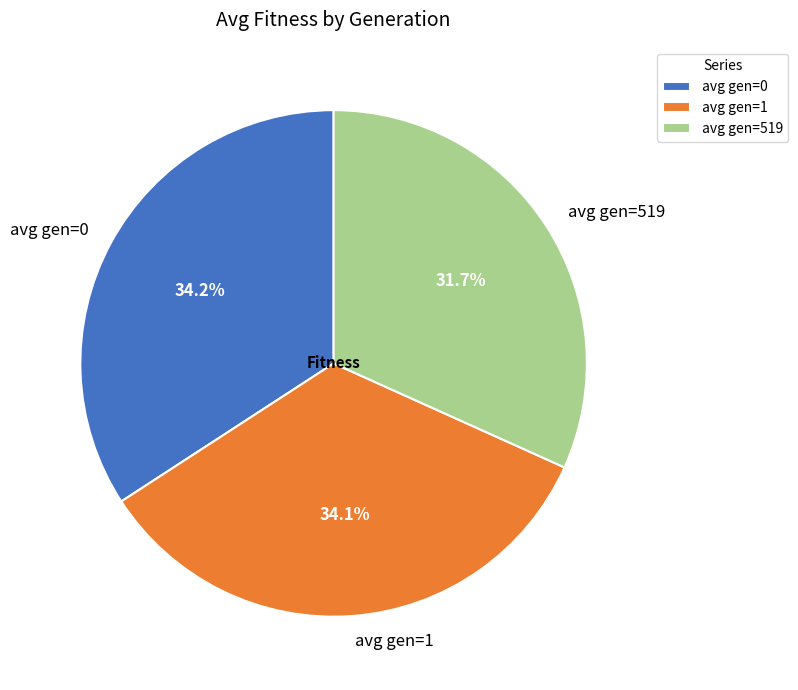

To the nearest percent, what is the average slice percentage?

33%